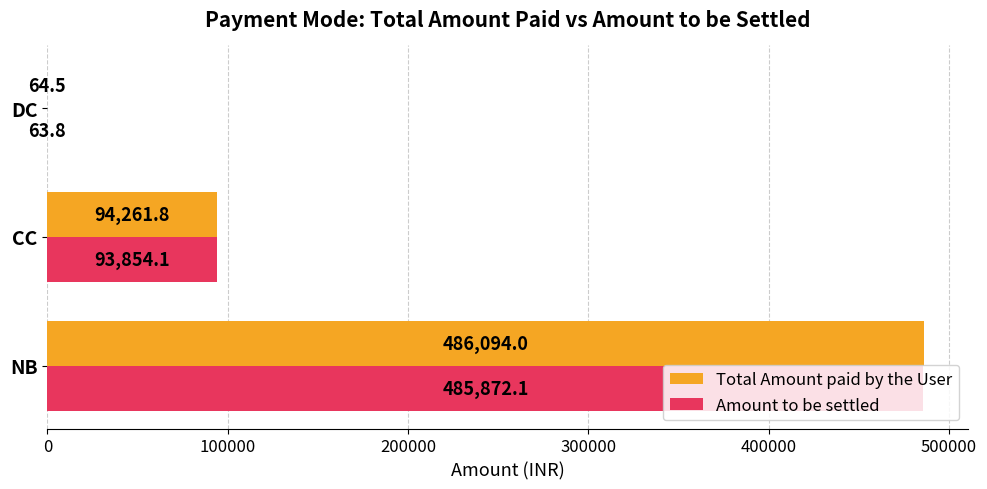

What is the sum of all Total Amount paid by the User values?

580420.3